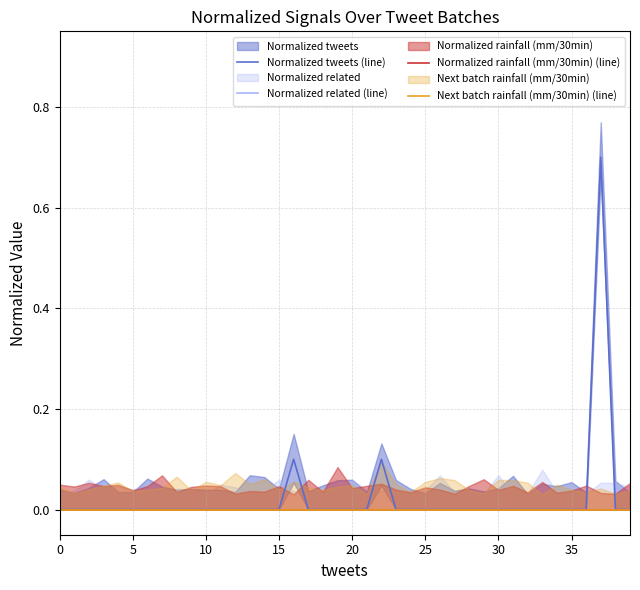

The Normalized tweets (line) series shows 0.0 at 25. True or false?

True